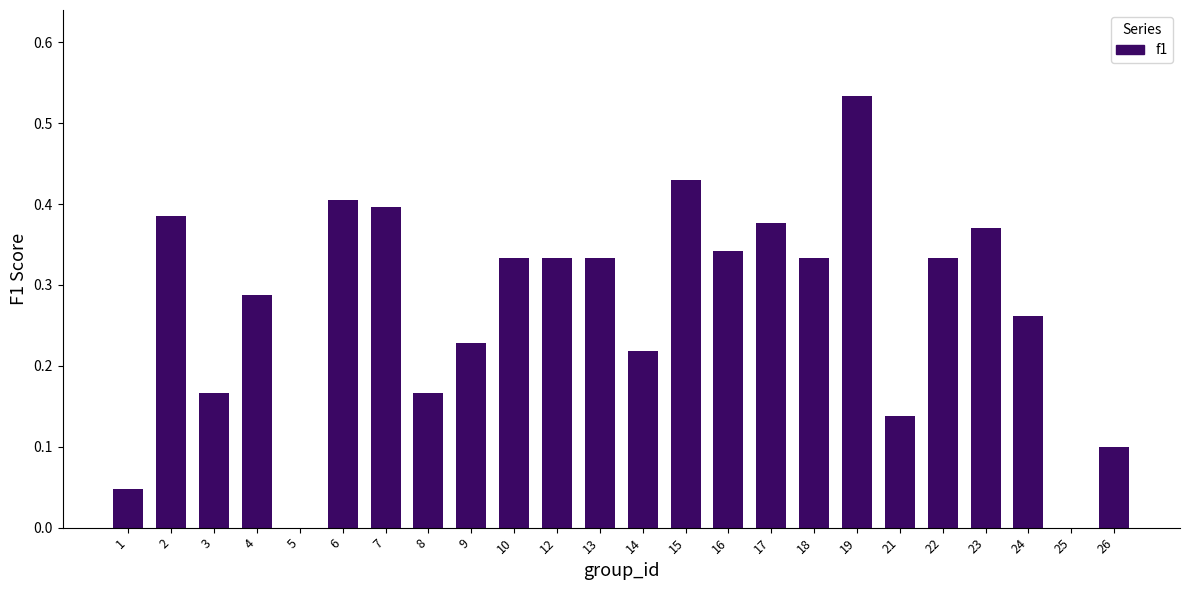

At which category does the chart reach its peak across all series?

19